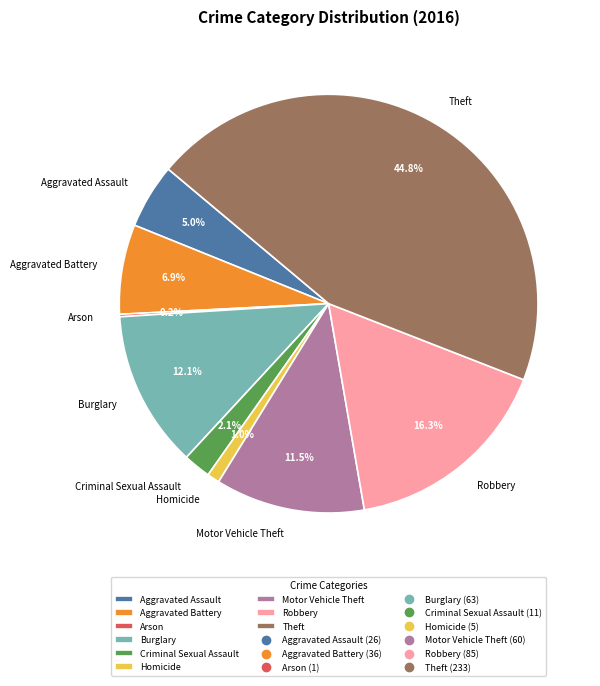

Approximately how many times larger is the value at Robbery compared to Motor Vehicle Theft?

1.4